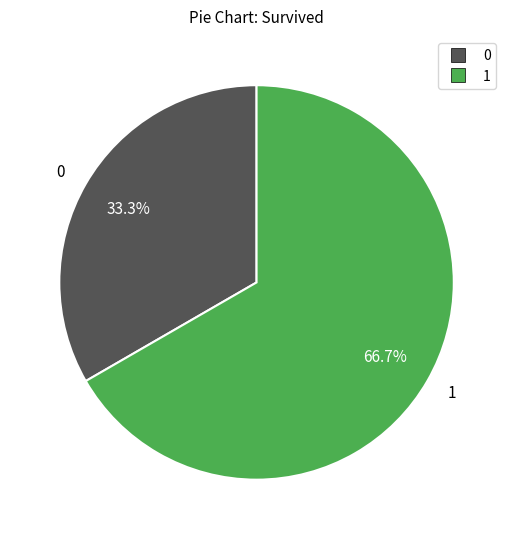

Is there a majority slice in this chart?

Yes